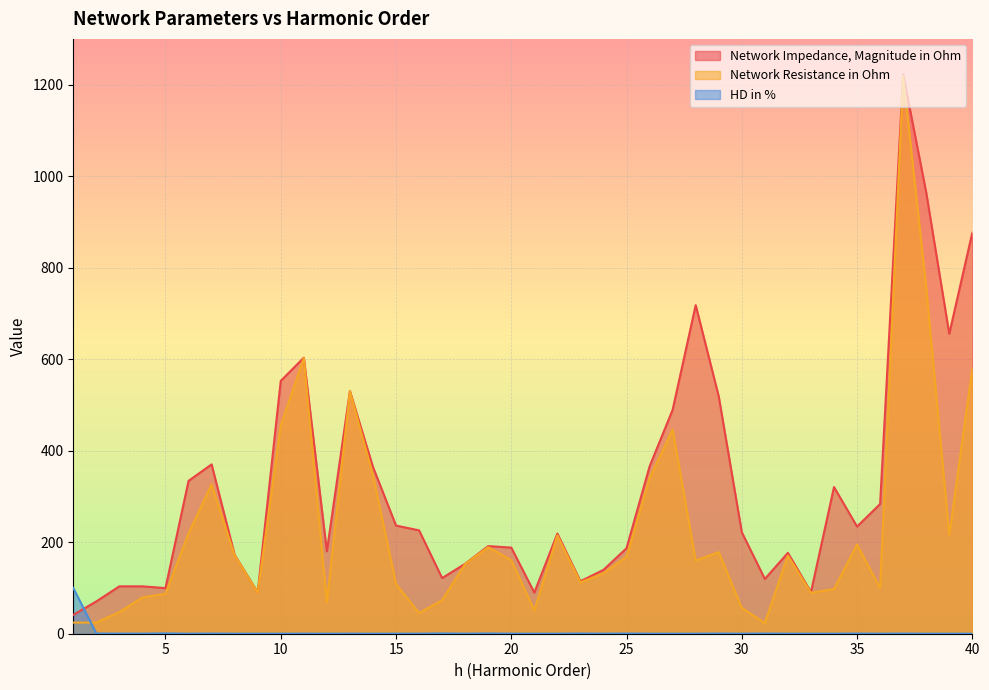

What are all the series names shown in the legend?

Network Impedance, Magnitude in Ohm, Network Resistance in Ohm, HD in %